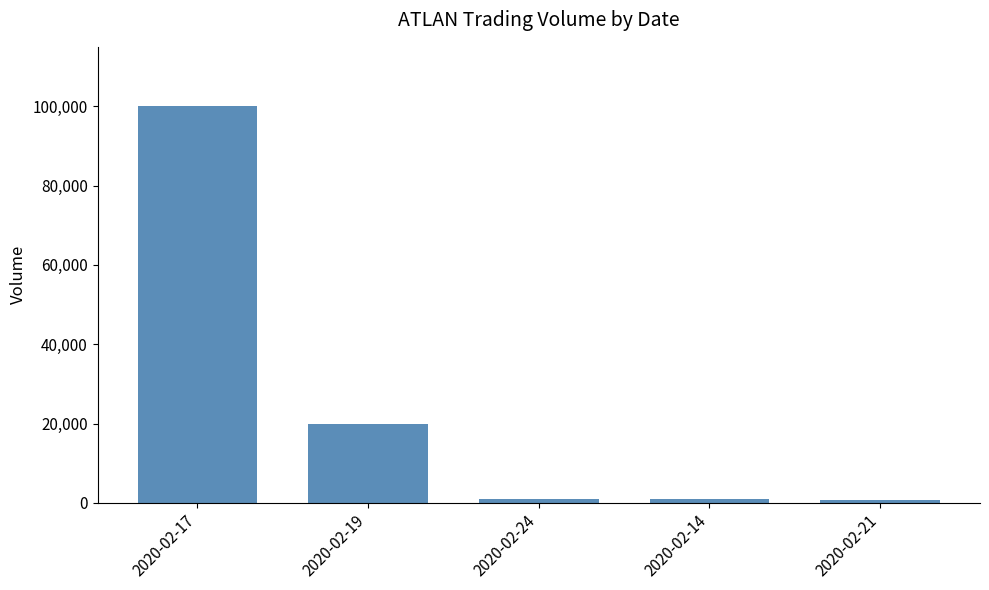

What is the change in value from 2020-02-24 to 2020-02-21?

-300